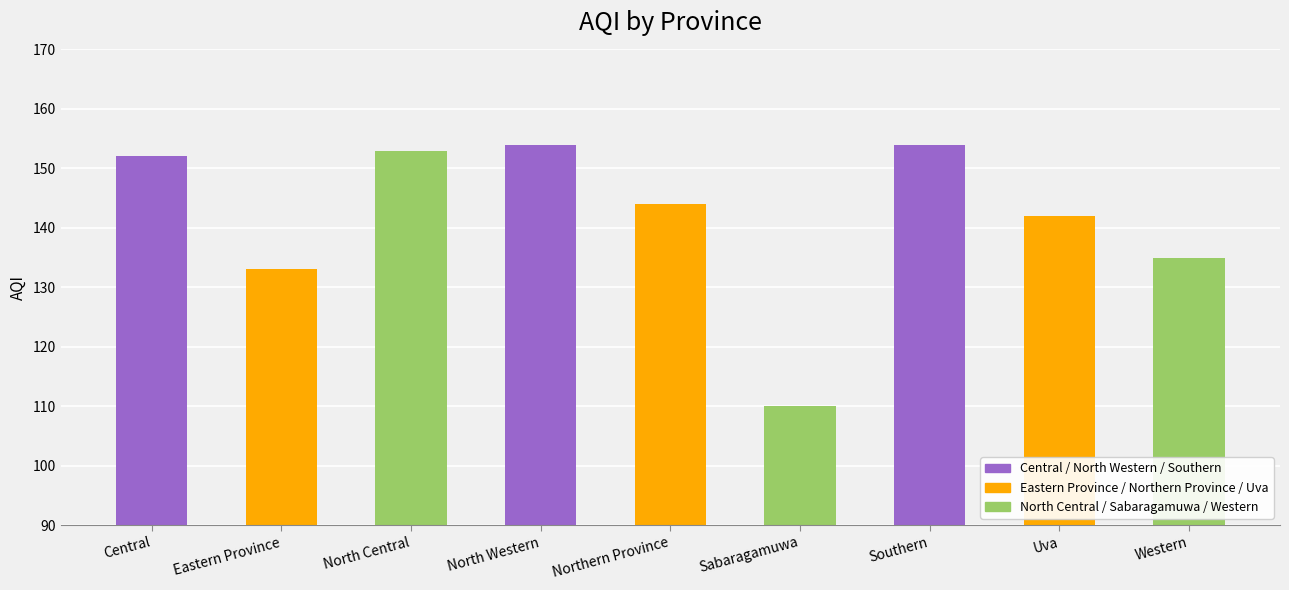

What is the change in value from Northern Province to Sabaragamuwa?

-34